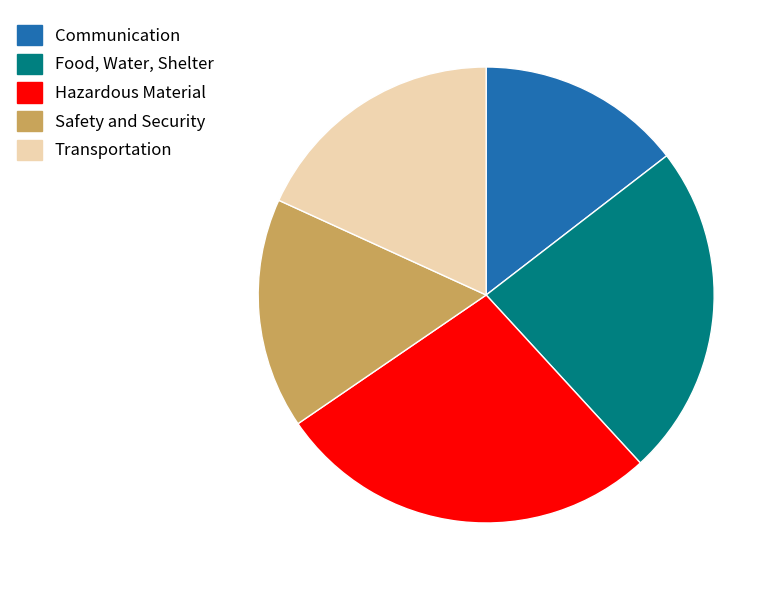

Rank the categories by value from highest to lowest.

Hazardous Material, Food, Water, Shelter, Transportation, Safety and Security, Communication